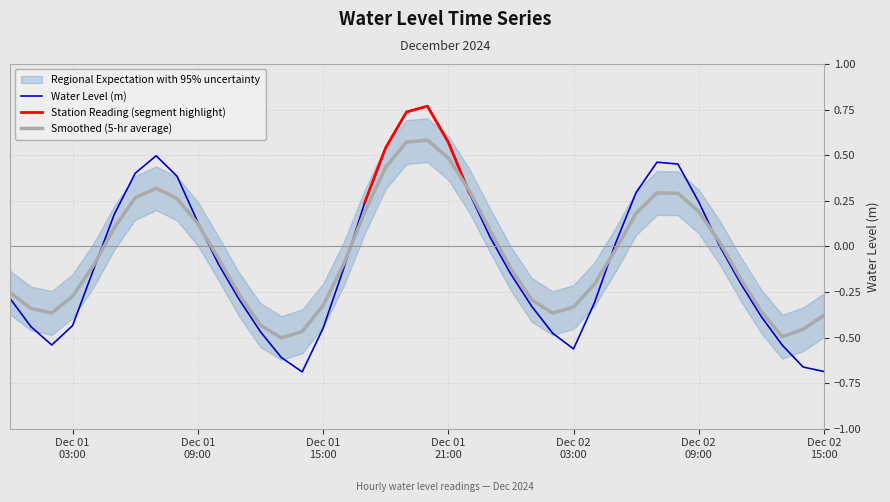

At which category does the chart reach its peak across all series?

2024-12-01 20:00:00